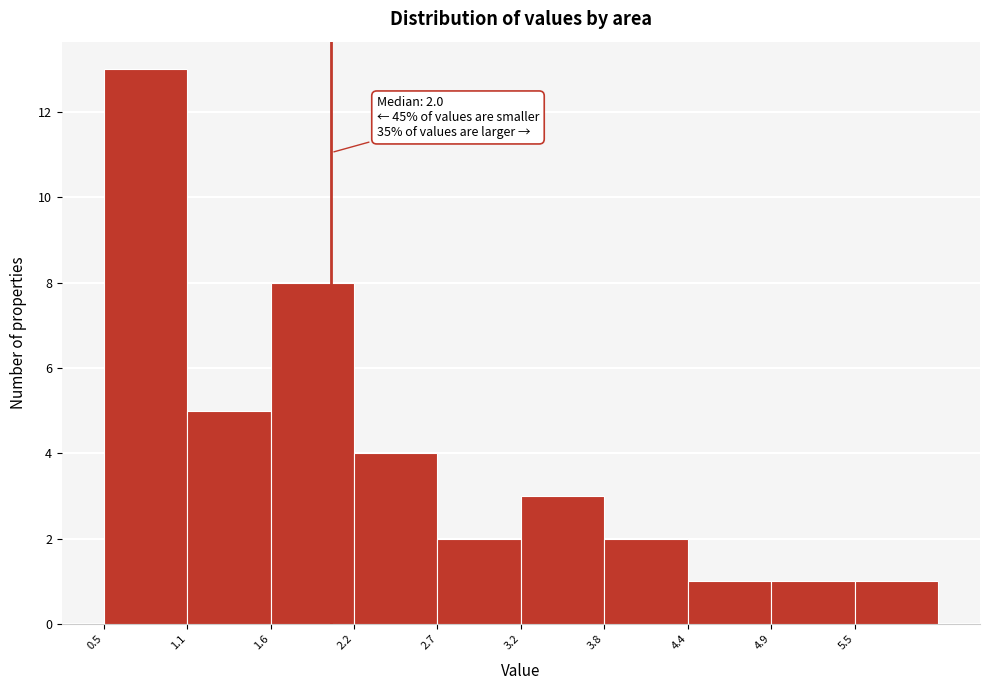

Which range on the x-axis has the tallest bar?

0.50 to 1.05